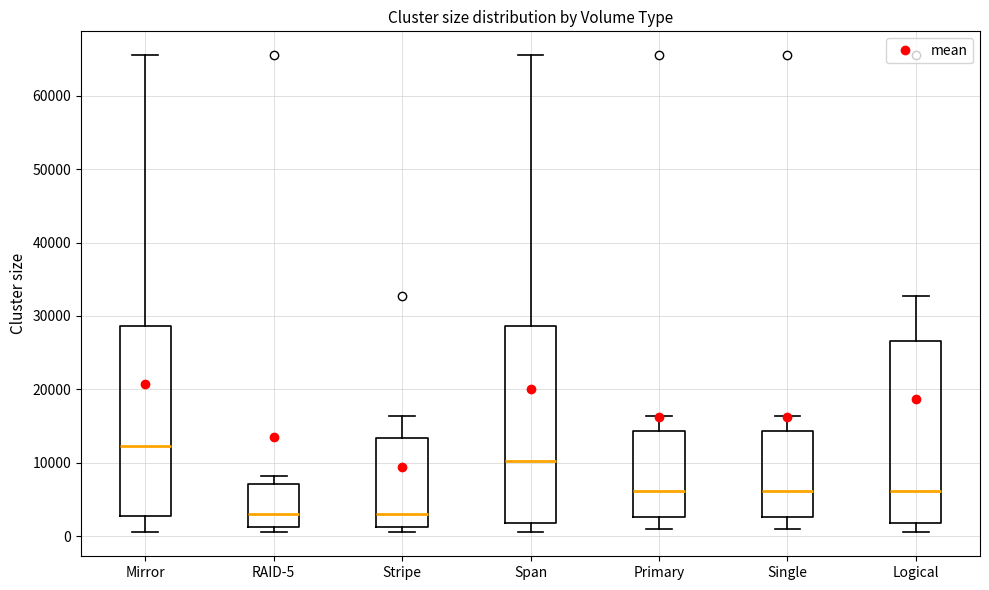

Reading left to right, read every box against the y-axis: the position of its median line, the range the box covers, and the ends of its whiskers. The values are not printed on the chart, so give them approximately, as read against the axis.

Mirror: median 12000, box 3000 to 29000, whiskers 1000 to 66000
RAID-5: median 3000, box 1000 to 7000, whiskers 1000 (just below the box's lower edge) to 8000
Stripe: median 3000, box 1000 to 13000, whiskers 1000 (just below the box's lower edge) to 16000
Span: median 10000, box 2000 to 29000, whiskers 1000 to 66000
Primary: median 6000, box 3000 to 14000, whiskers 1000 to 16000
Single: median 6000, box 3000 to 14000, whiskers 1000 to 16000
Logical: median 6000, box 2000 to 27000, whiskers 1000 to 33000